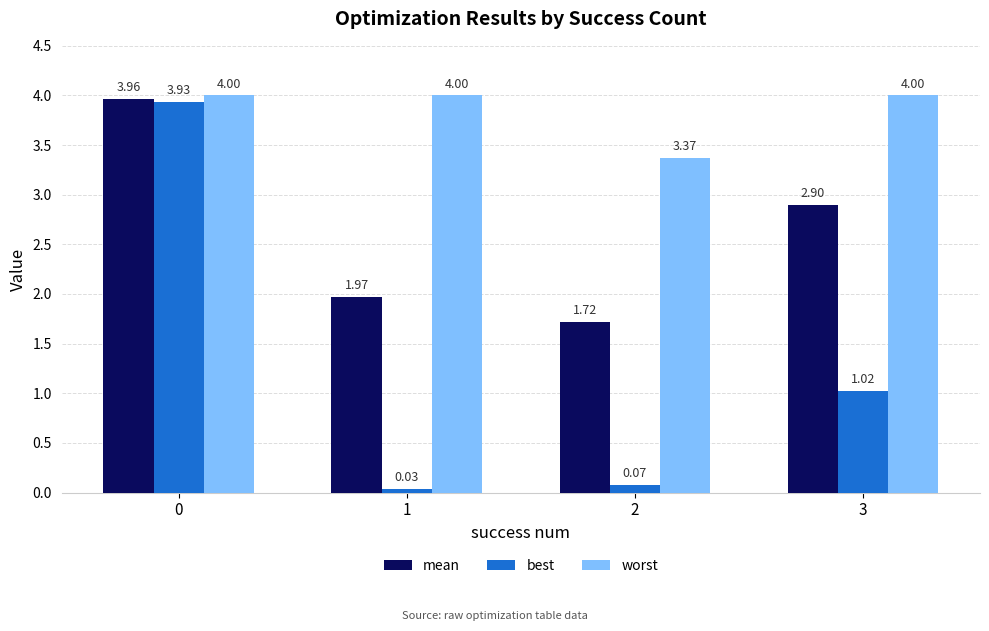

Does the chart contain stacked bars?

No